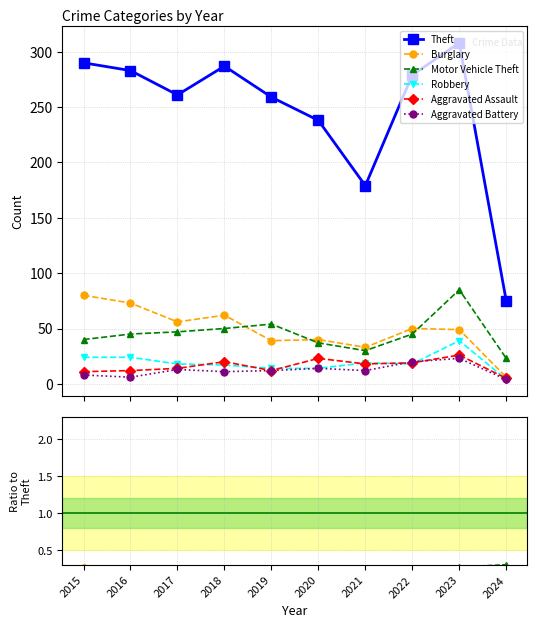

At which category does the chart reach its peak across all series?

2023